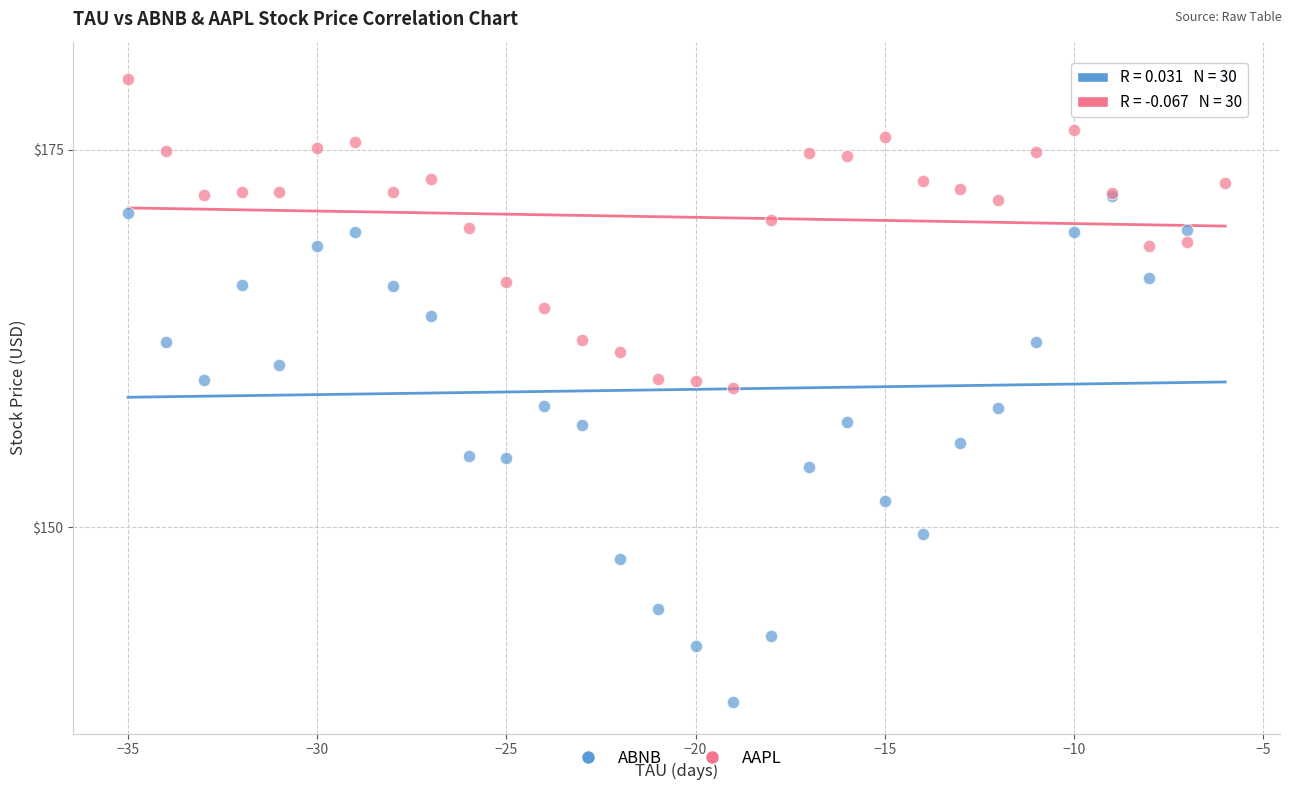

Which series has the largest Y range (max minus min)?

ABNB